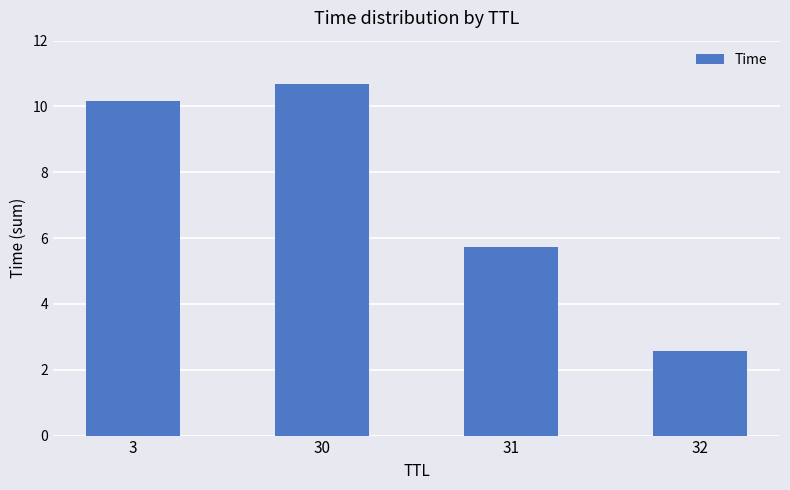

Count the number of categories in the chart.

4